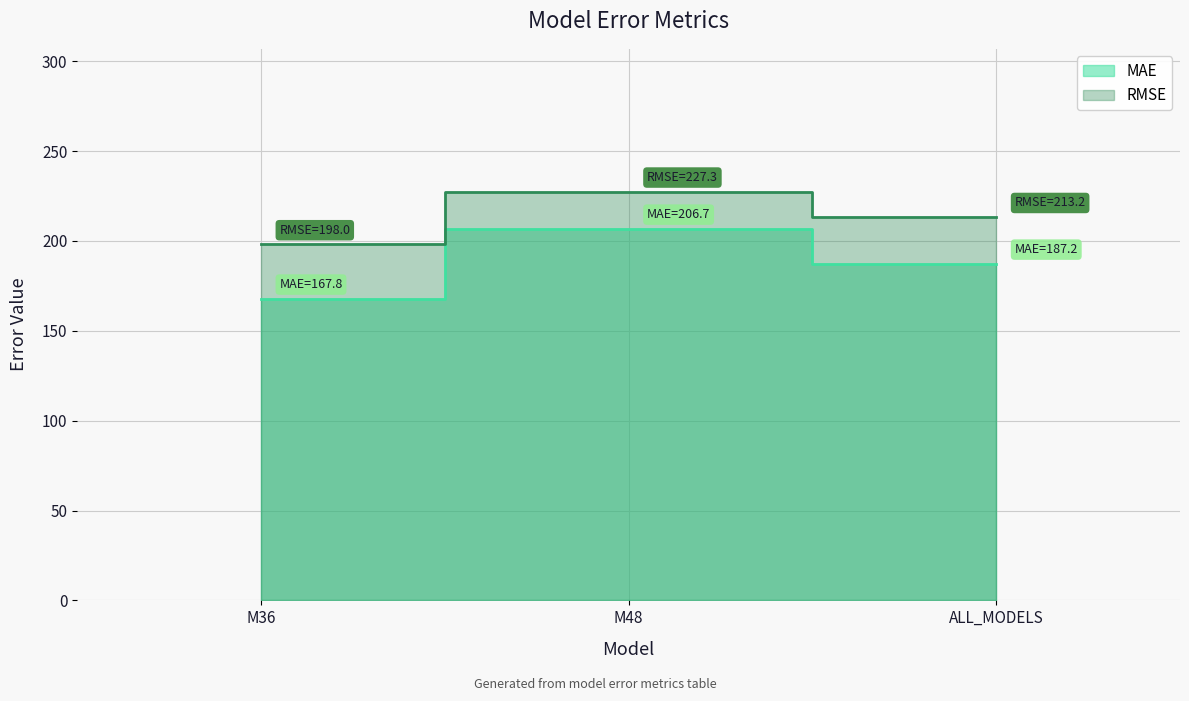

List the series in order of their overall mean, highest first.

RMSE, MAE